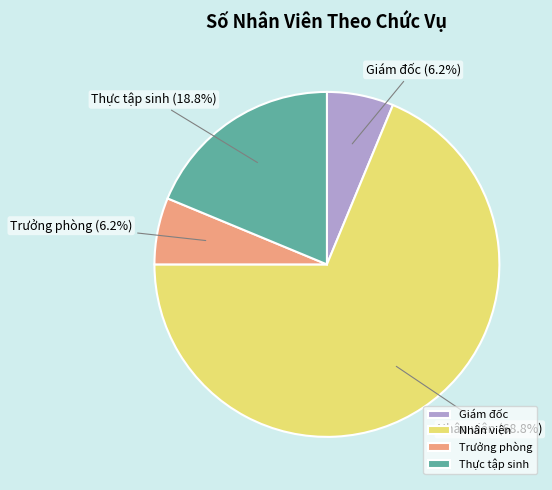

To the nearest percent, what is the average slice percentage?

25%